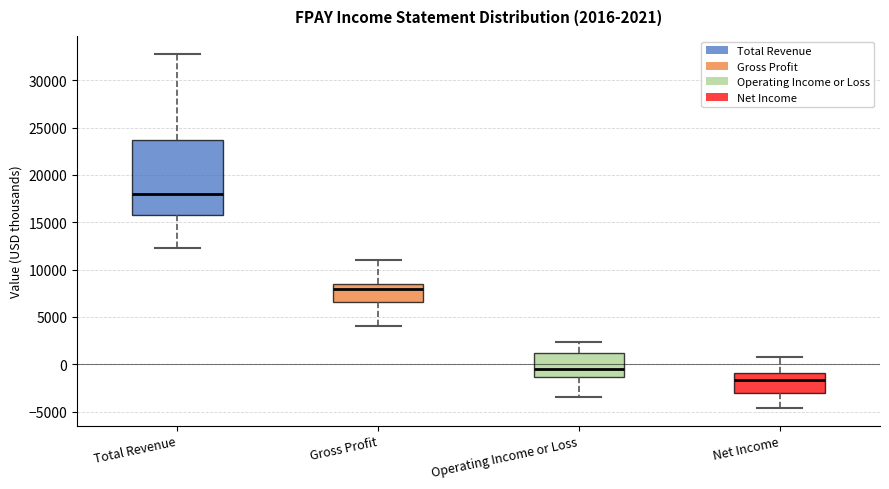

Comparing the boxes themselves (not the whiskers), which one is the tallest?

Total Revenue